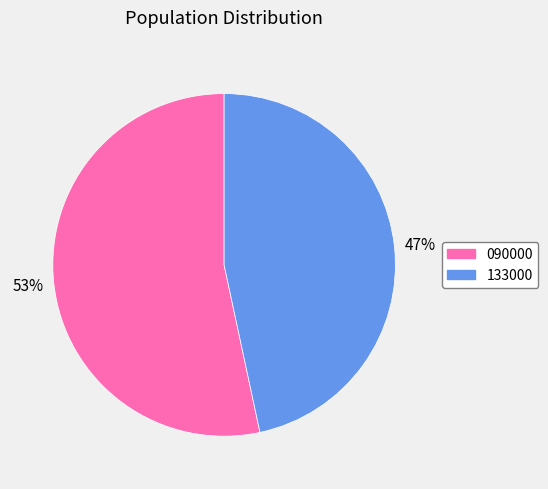

Is the sum of 133000 and 090000 greater than half?

Yes